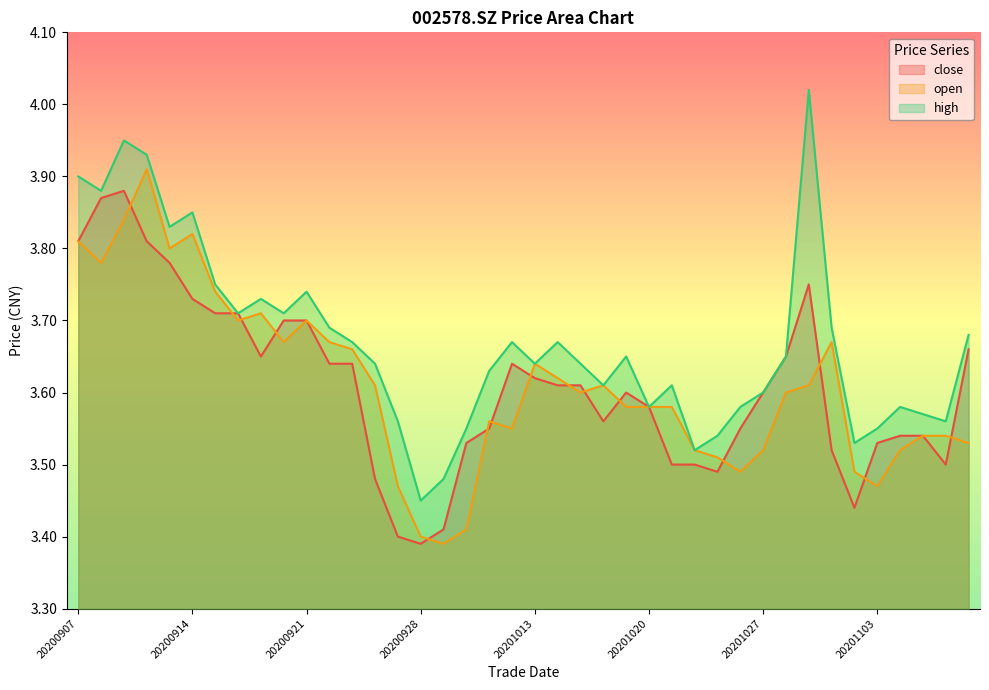

What is the value of the open point at the 5th from the left?

3.8